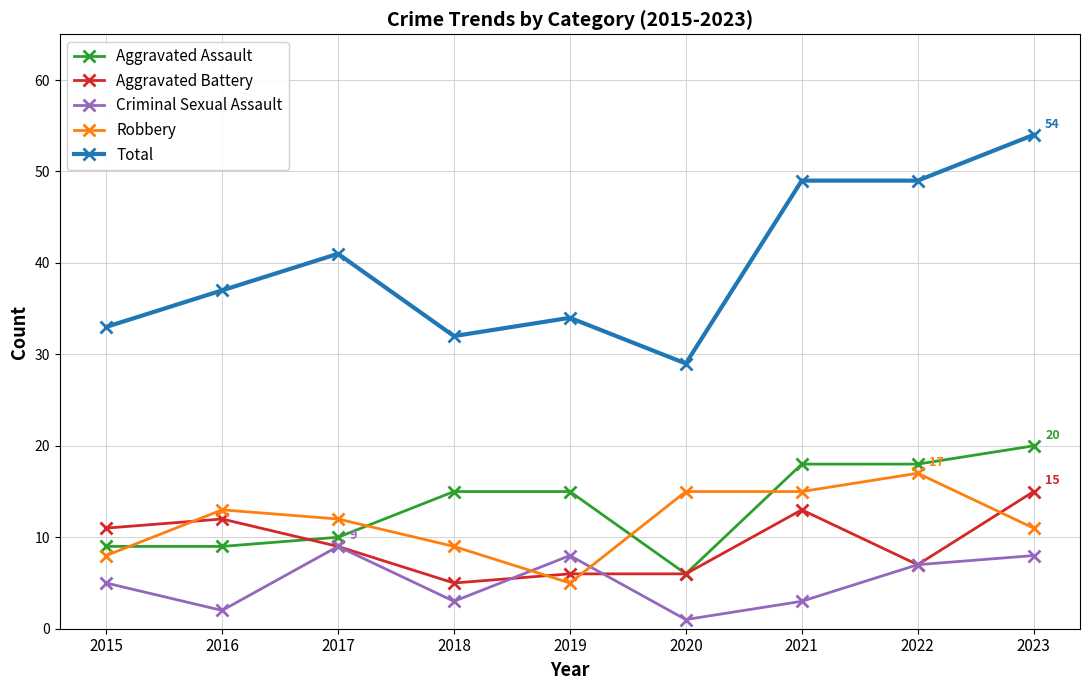

At which category is the sum across all series the highest?

2023